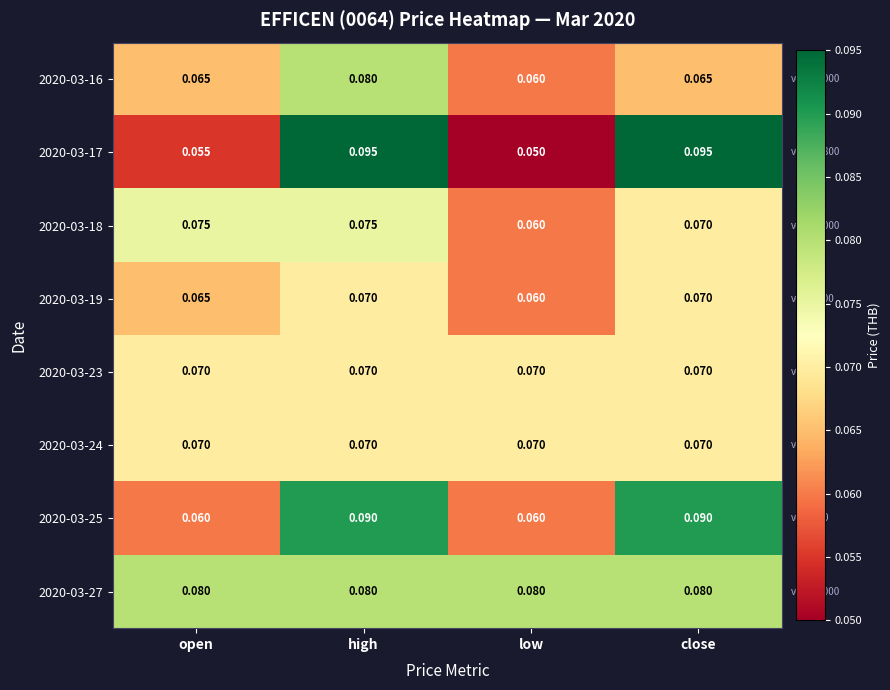

At how many categories does at least one series exceed 0?

4